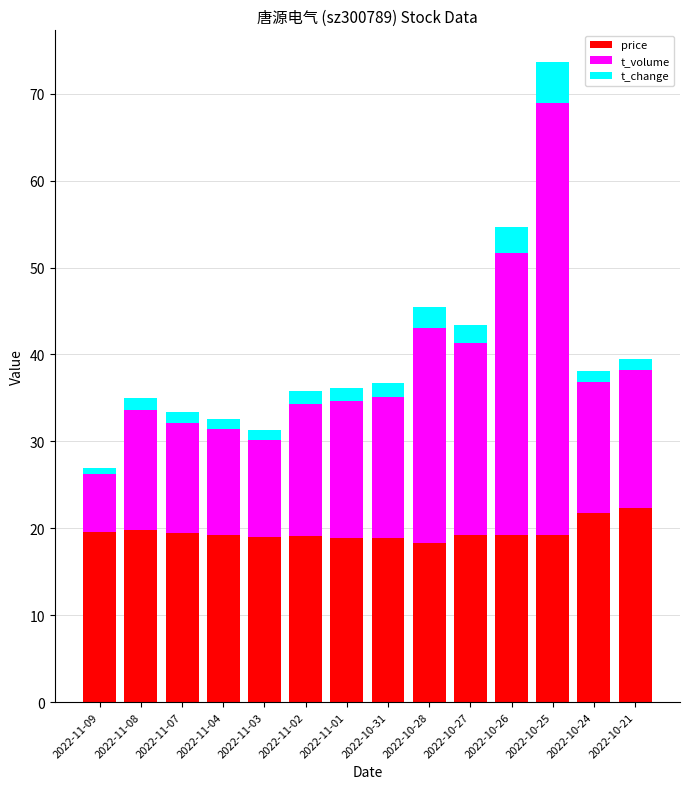

The value of price at 2022-11-02 is 27.1. True or false?

False